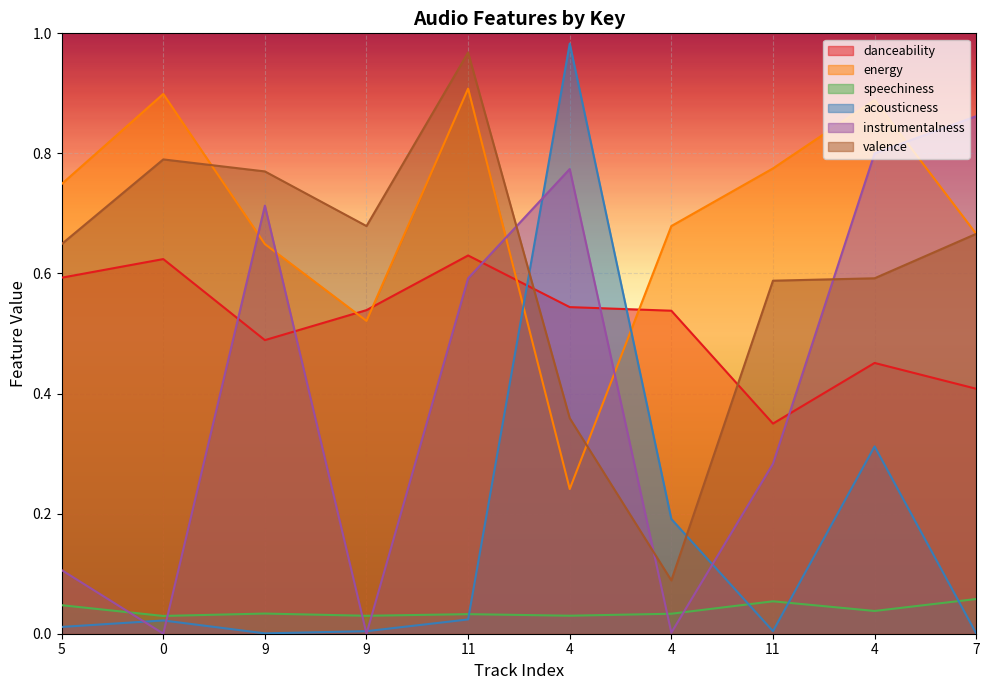

Which series changed the most between 4 and 4?

acousticness